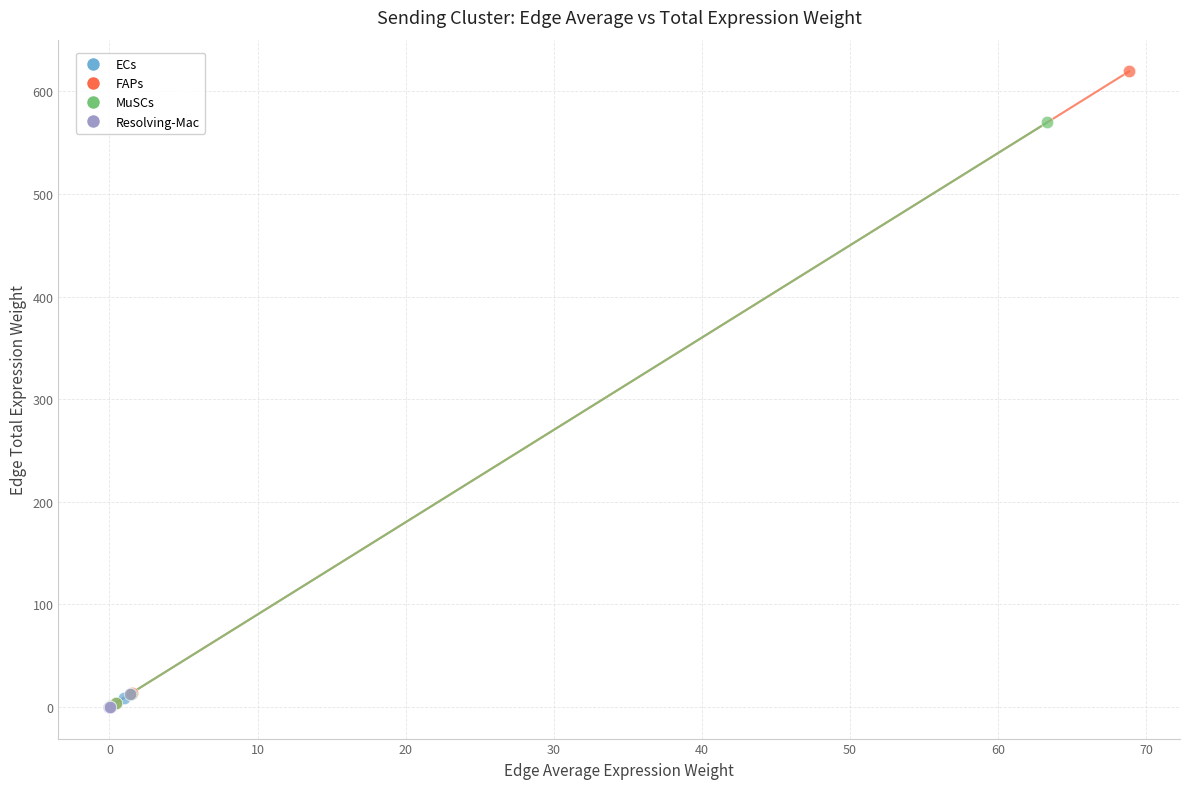

Which series has the largest Y range (max minus min)?

FAPs